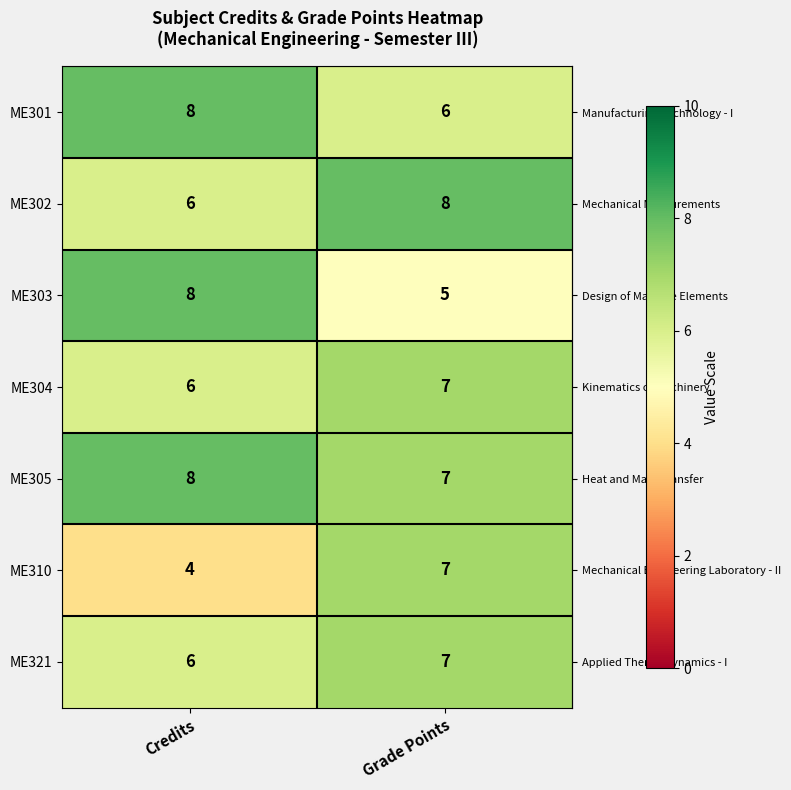

What is the sum of all ME310 values?

11